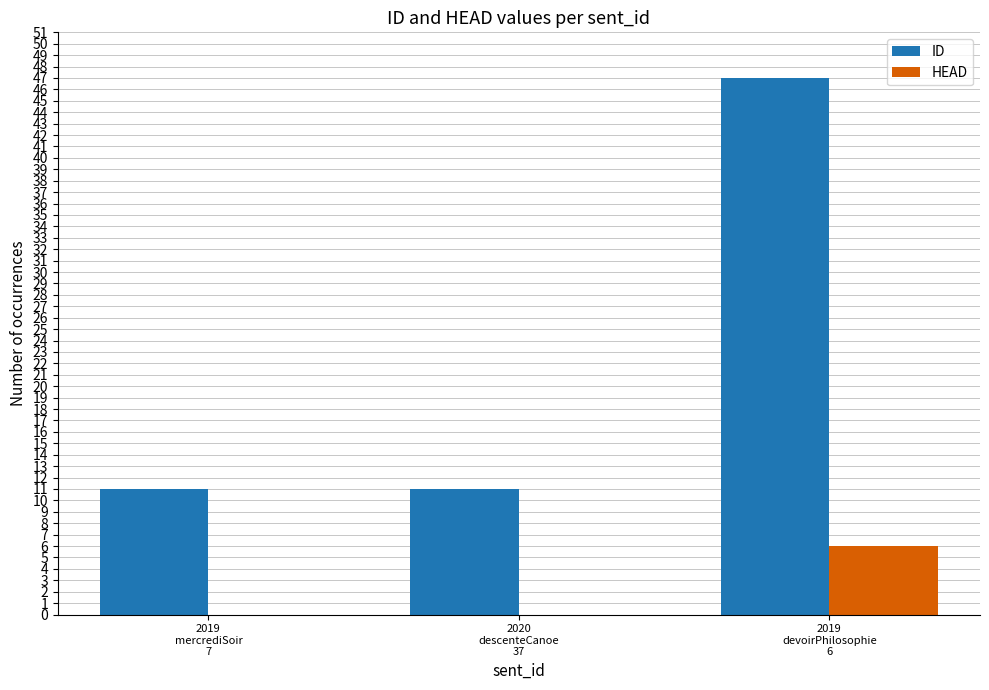

What are all the series names shown in the legend?

ID, HEAD